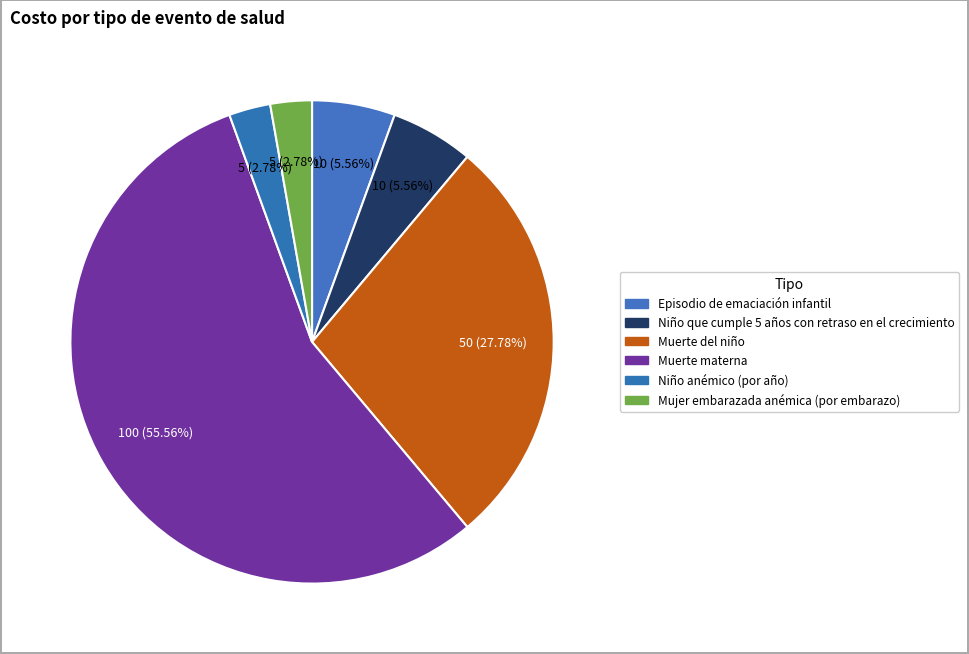

What is the largest slice in the pie chart?

Muerte materna